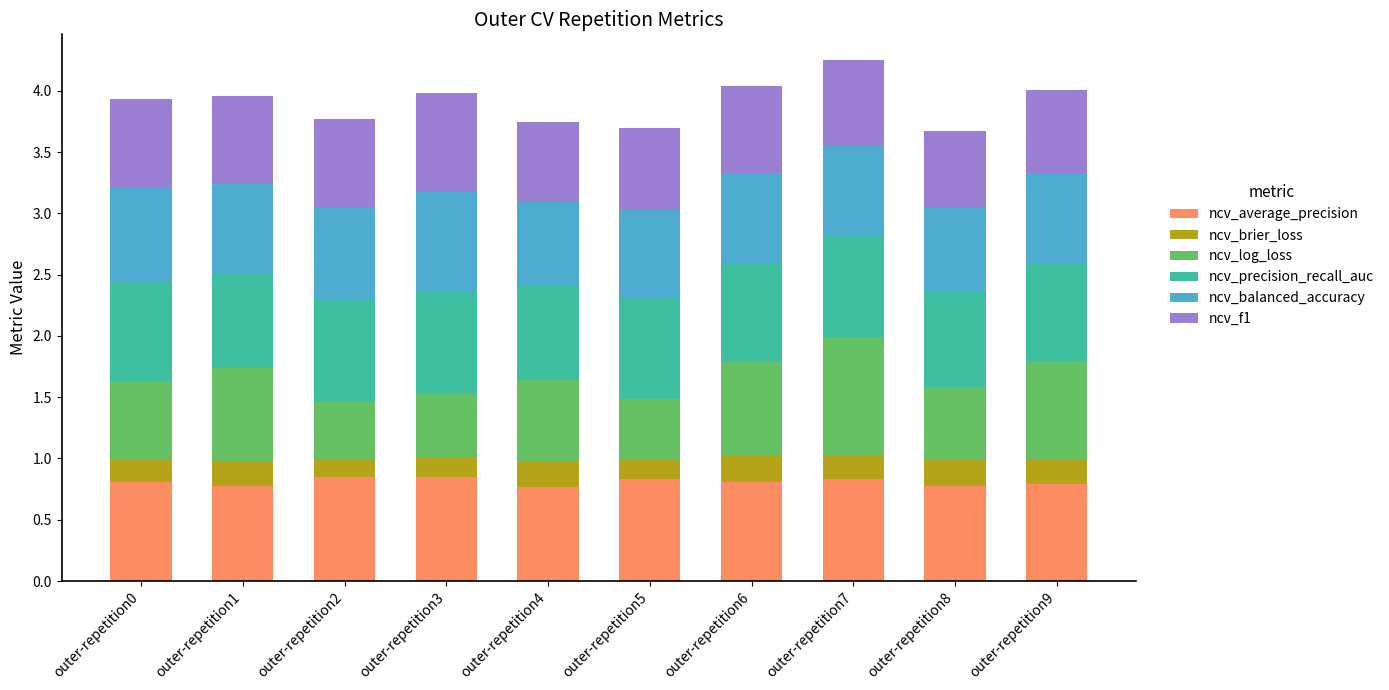

The value of ncv_average_precision at outer-repetition9 is 0.8. True or false?

True